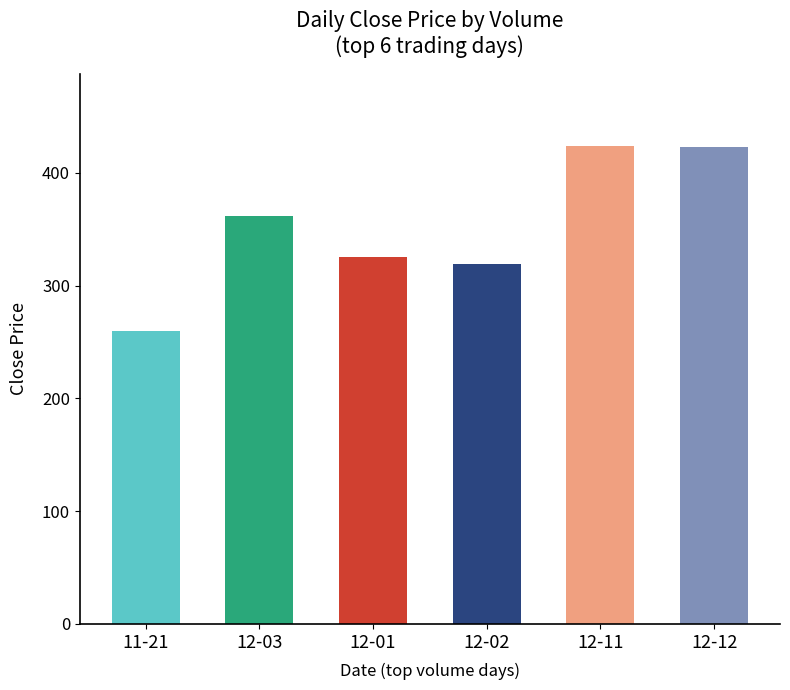

What is the sum of the values at 12-01 and 11-21?

585.4